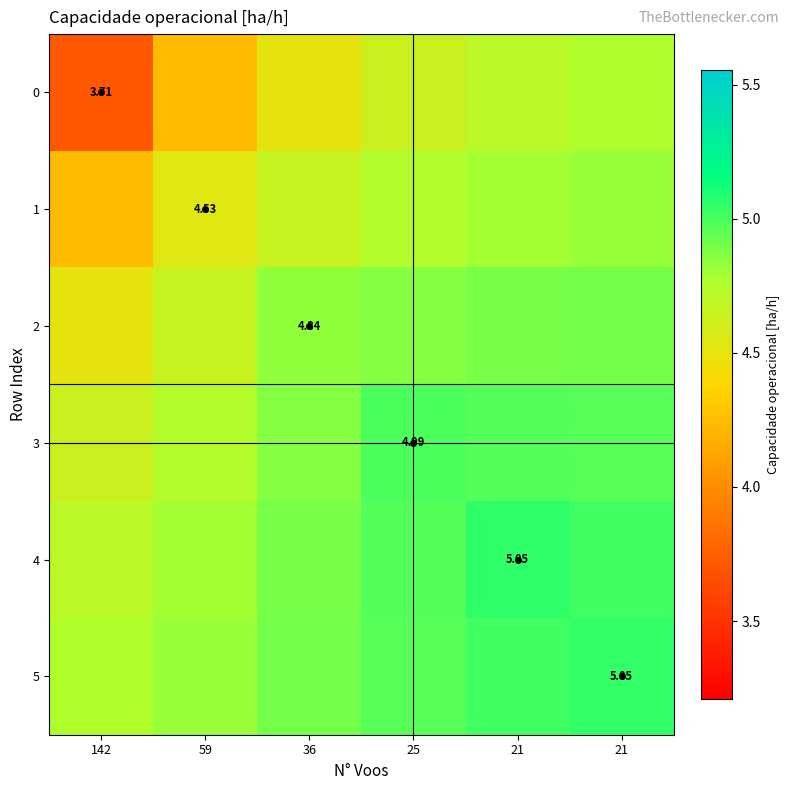

Which category has the lowest value in the 3 series?

142